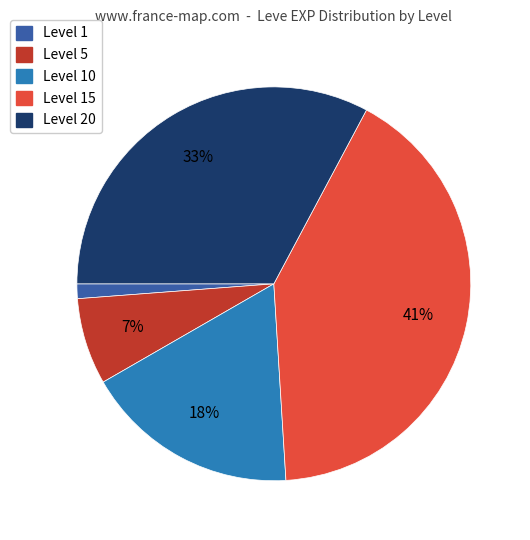

How many segments does this pie chart have?

5